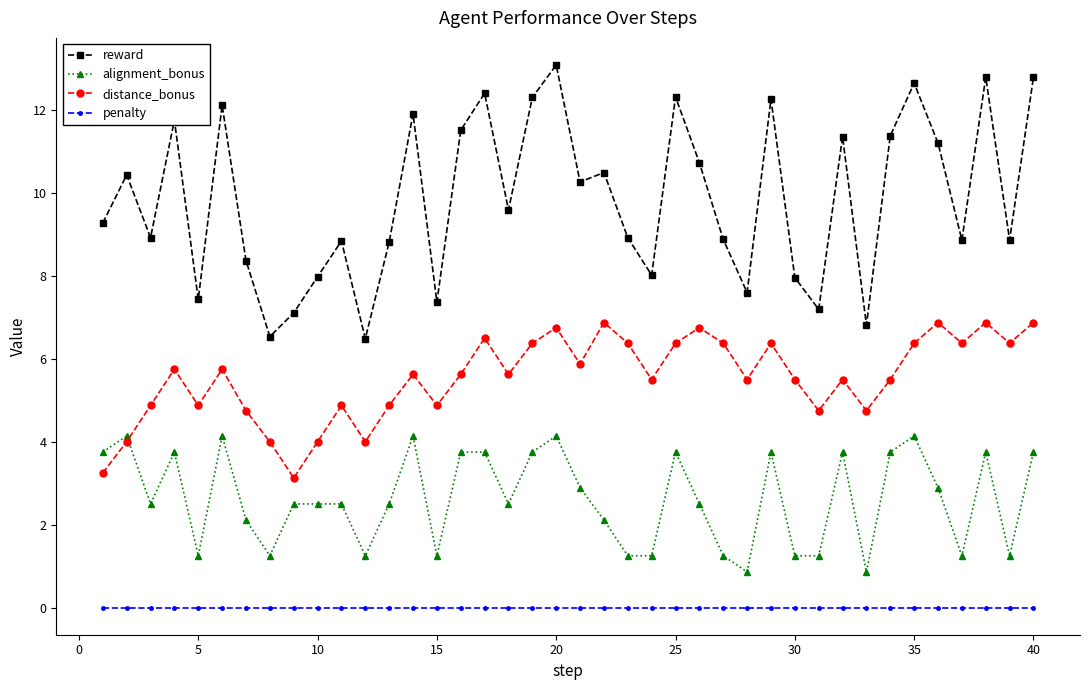

True or false: penalty and alignment_bonus intersect in this chart.

False